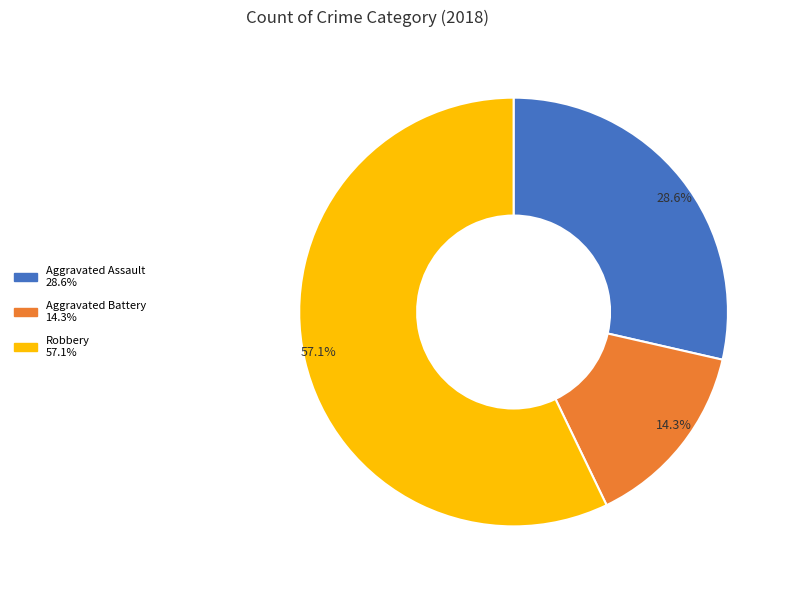

Is there a majority slice in this chart?

Yes